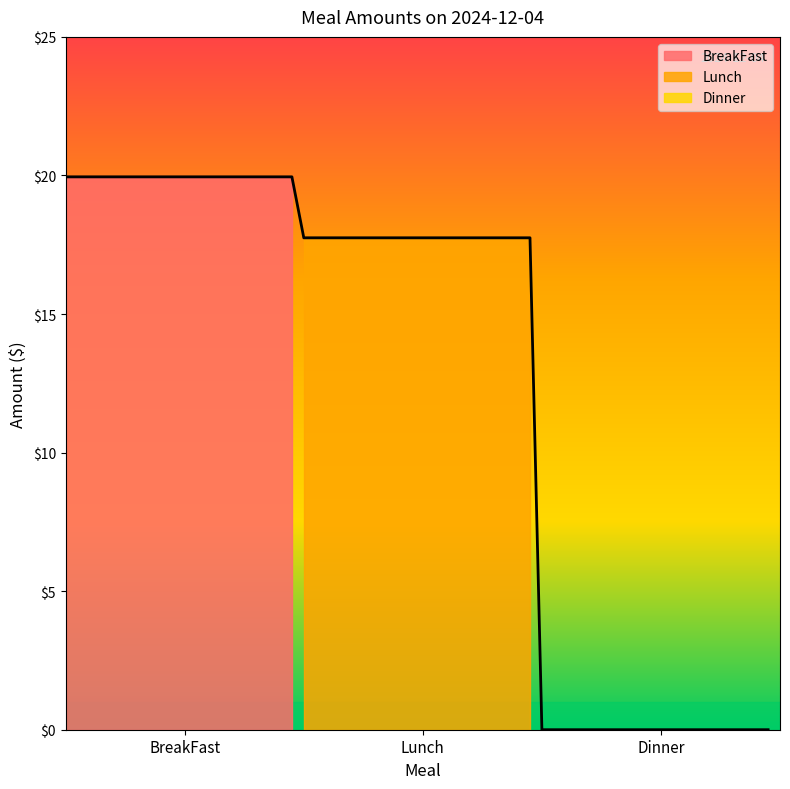

Reading left to right, extract all data points from this chart.

BreakFast: 2024-12-04=19.9	2024-12-04=19.9	2024-12-04=19.9
Lunch: 2024-12-04=17.8	2024-12-04=17.8	2024-12-04=17.8
Dinner: 2024-12-04=0.0	2024-12-04=0.0	2024-12-04=0.0